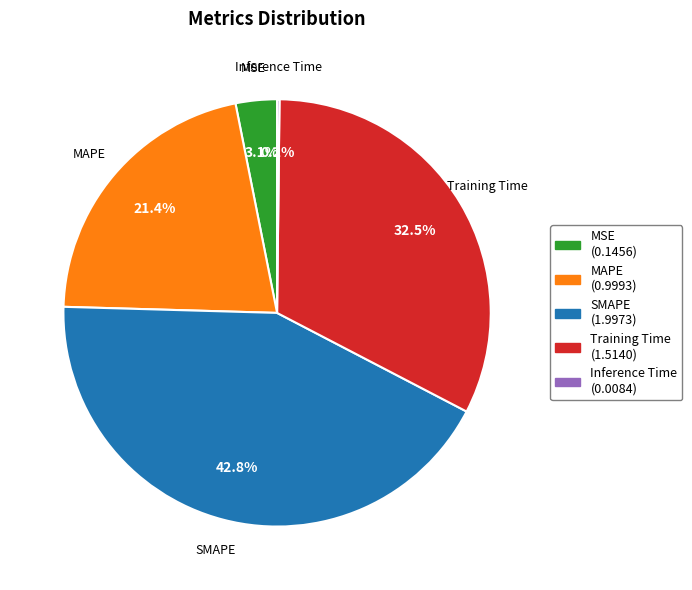

What percentage is NOT represented by Training Time?

67.5%